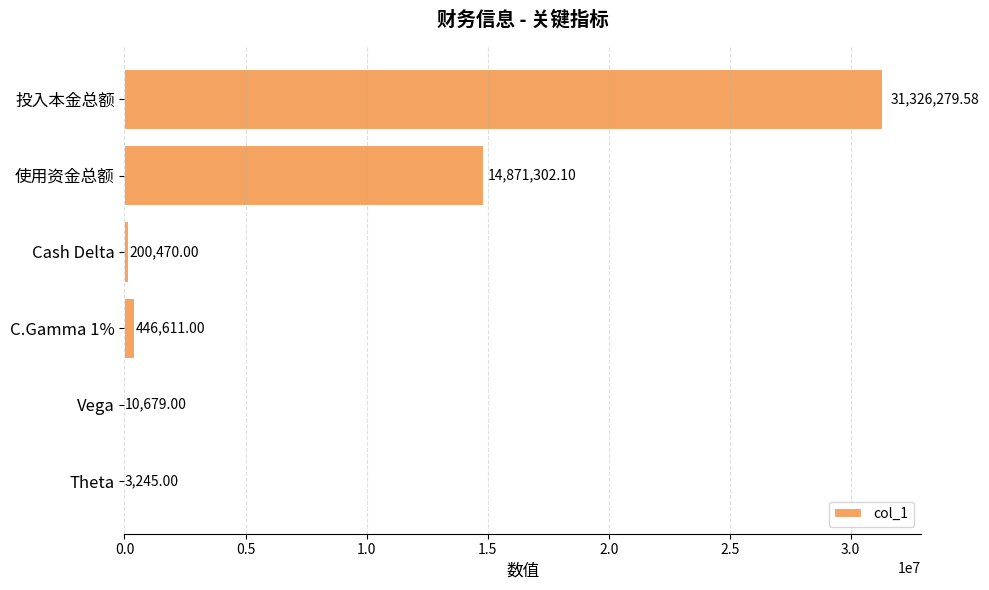

What is the ratio of the value at 投入本金总额 to the value at Theta?

9653.7